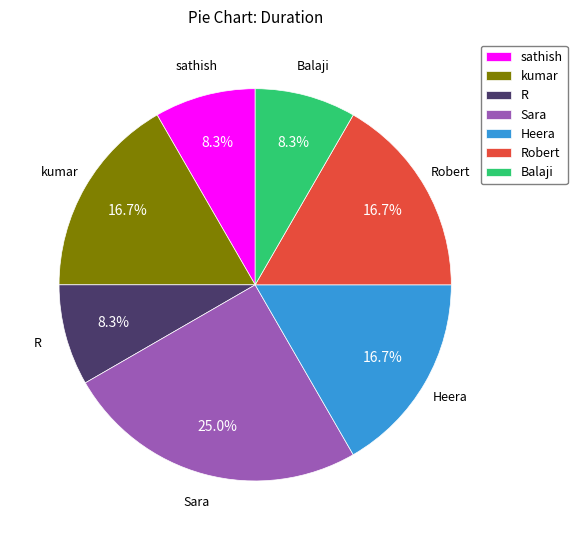

To the nearest percent, what is the average slice percentage?

14%